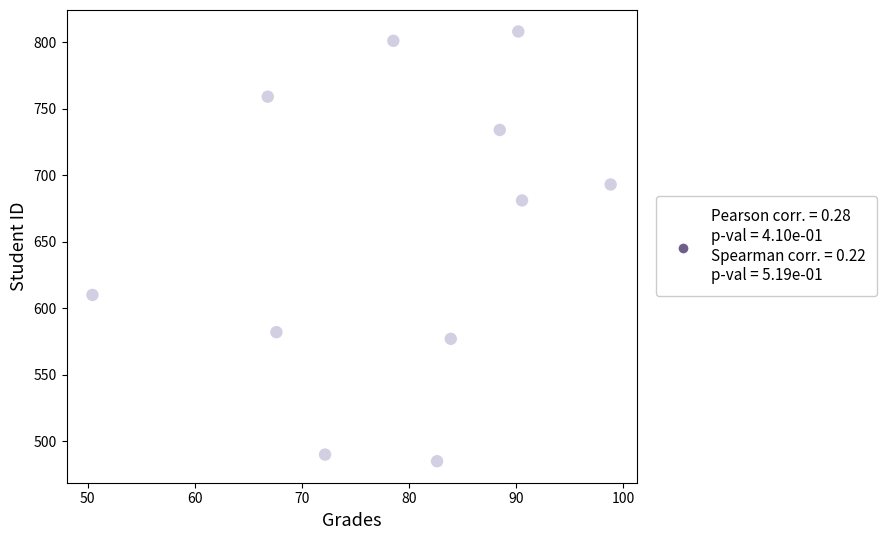

What is the range of Y values (max minus min)?

323